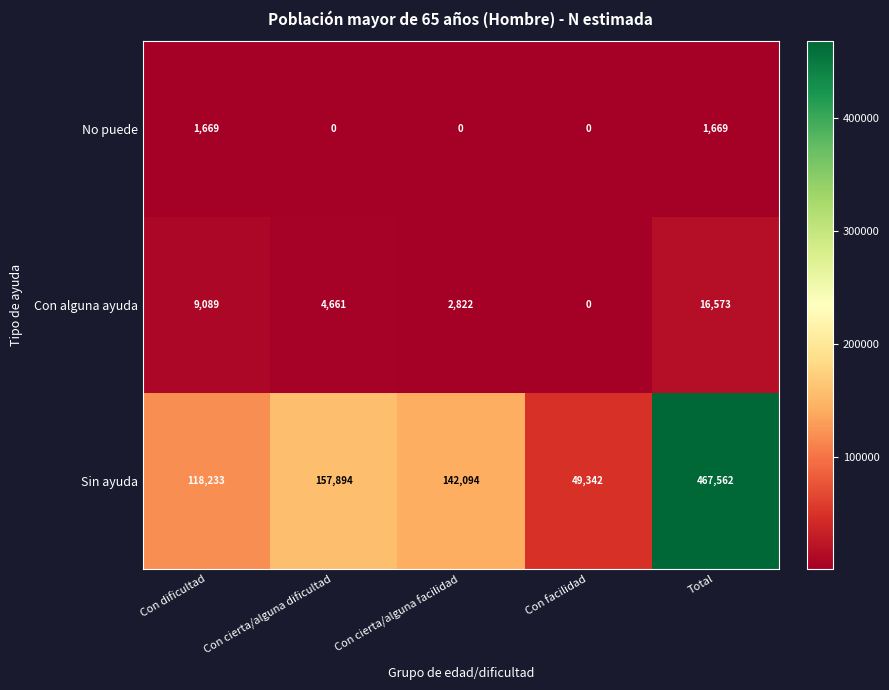

Count the number of data series in this chart.

3